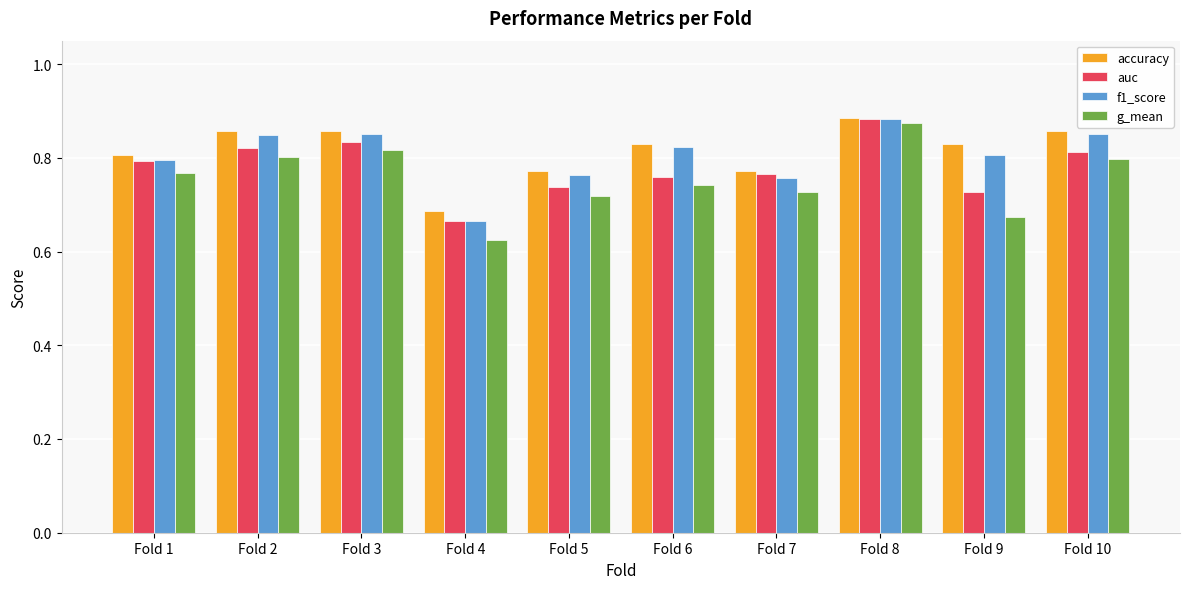

List the series in order of their overall mean, lowest first.

g_mean, auc, f1_score, accuracy